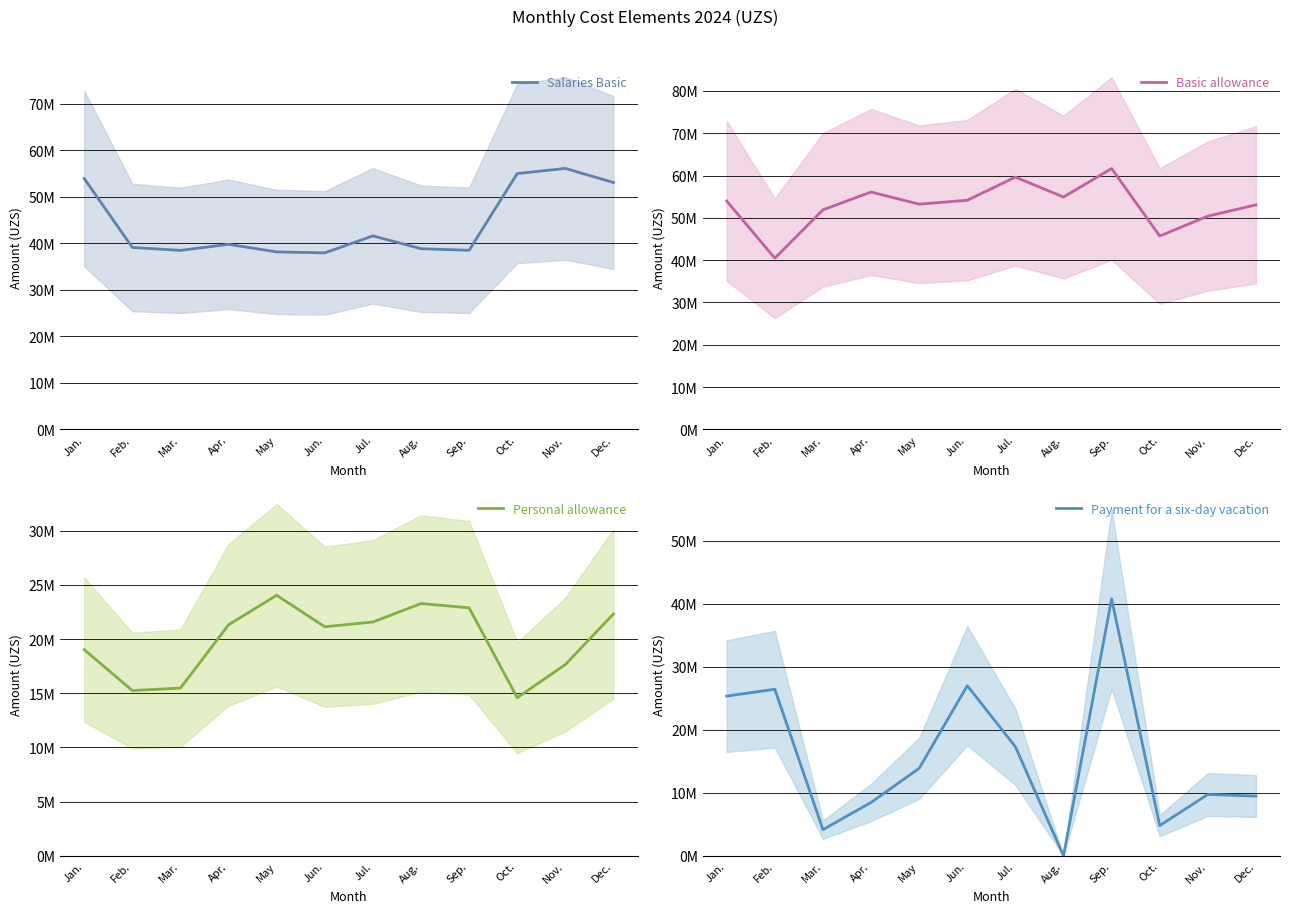

Which has a higher value, Jun. or Jul.?

Jul.